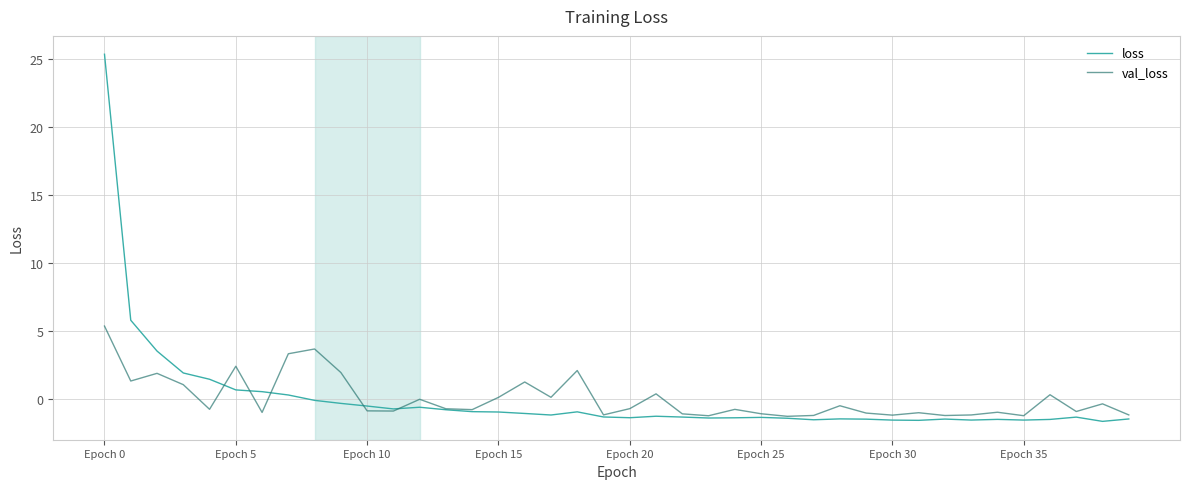

What is the maximum value shown in the chart?

25.3